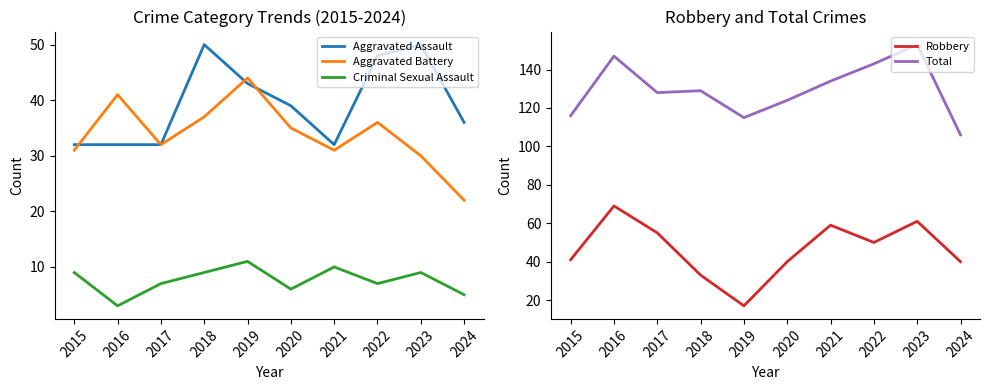

How many series are shown in this chart?

5